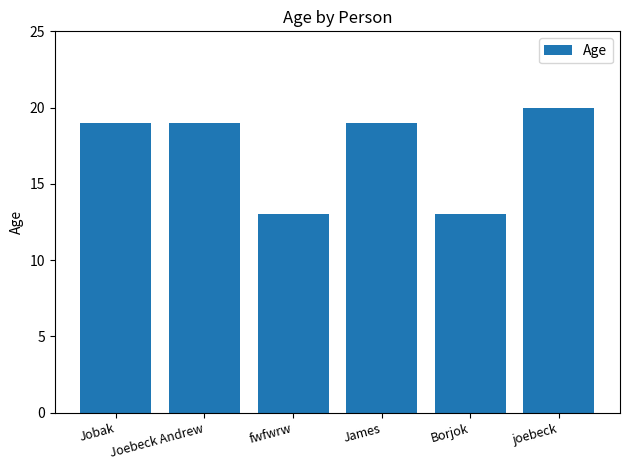

What is the average value?

17